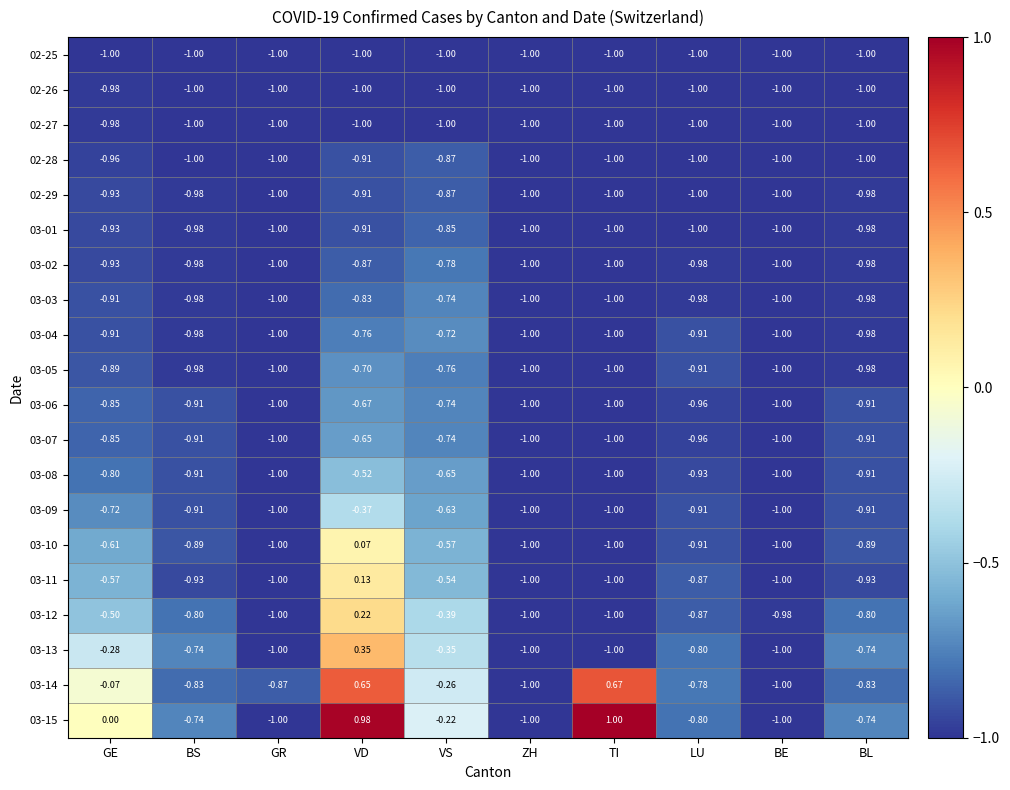

Which category has the highest value across all series?

TI